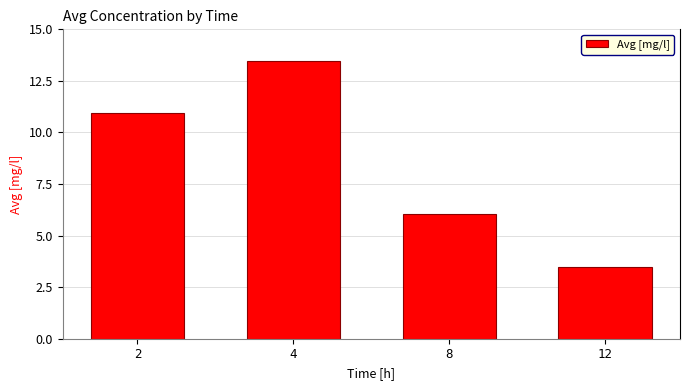

Count the number of data series in this chart.

1